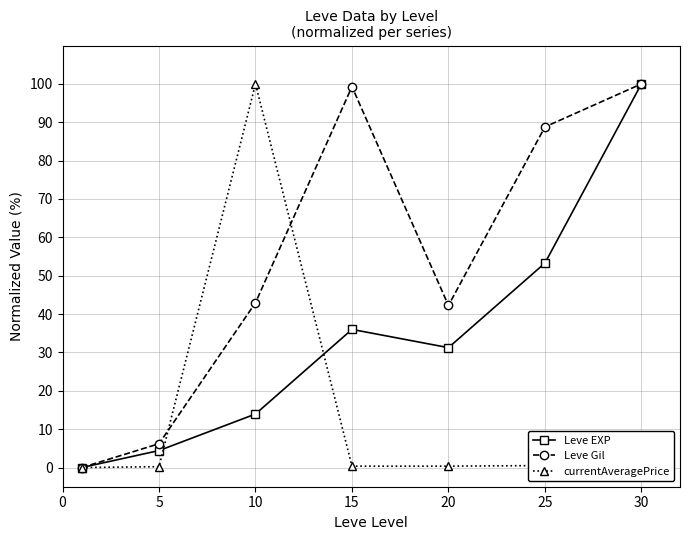

True or false: currentAveragePrice has more than 0 interior local peaks.

True